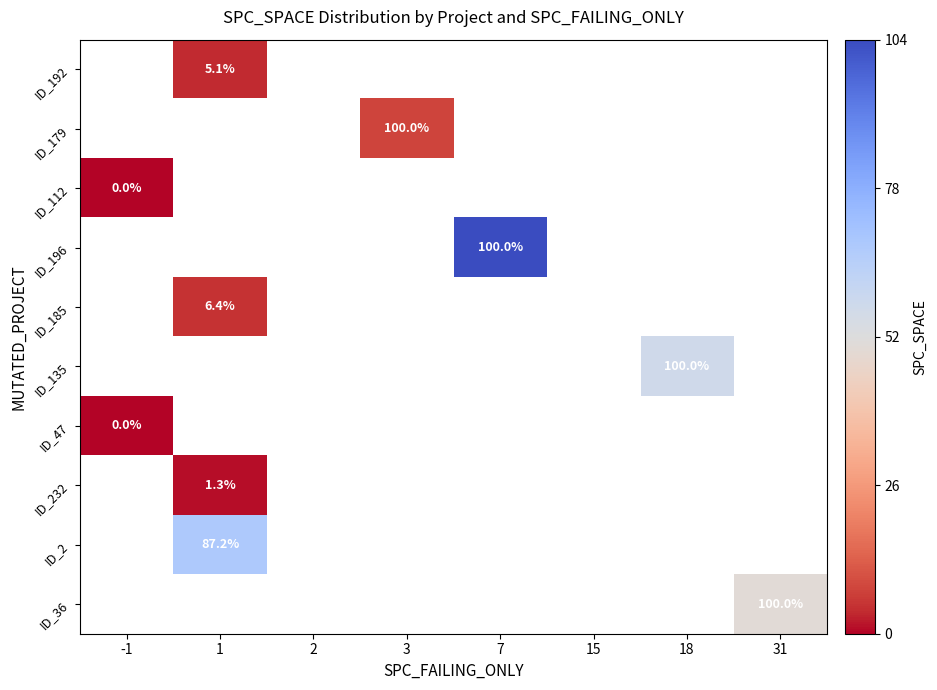

How many distinct data groups are displayed?

10